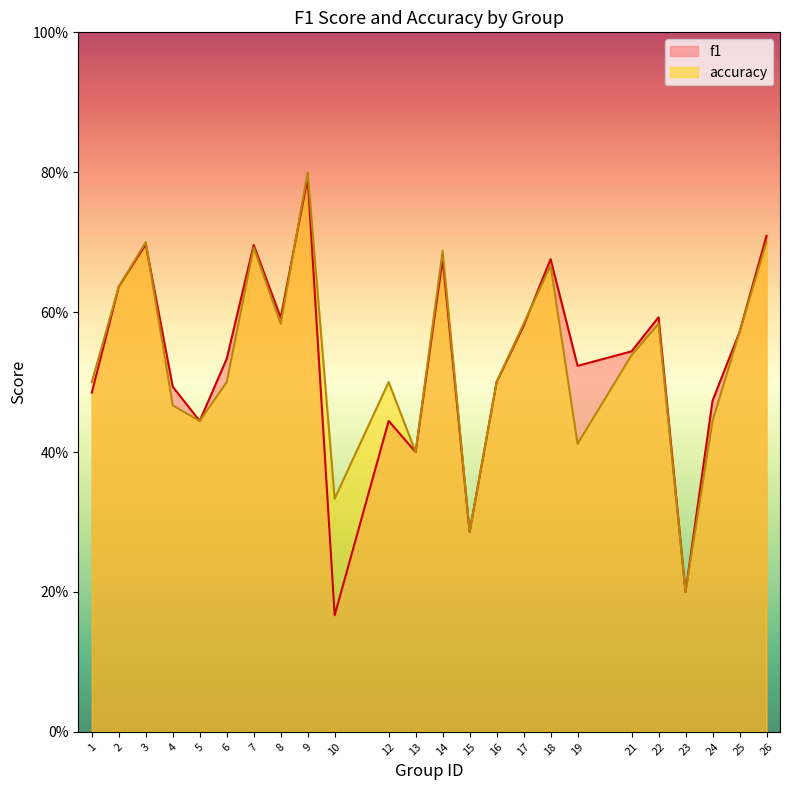

How many lines are shown in the chart?

2